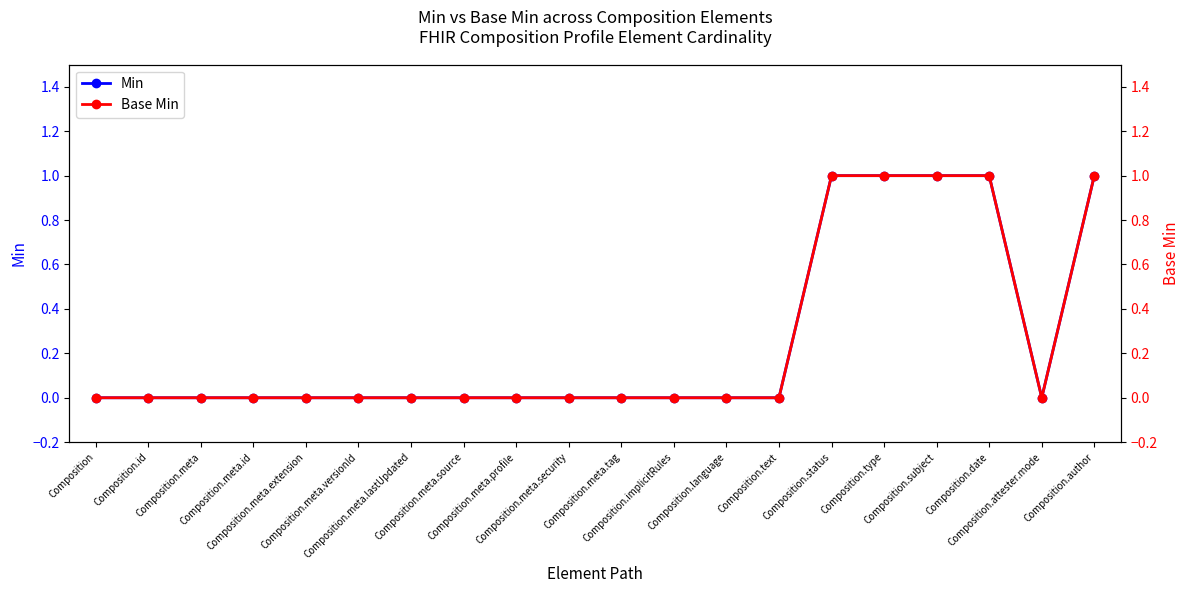

What is the difference between the maximum and minimum values in the Min series?

1